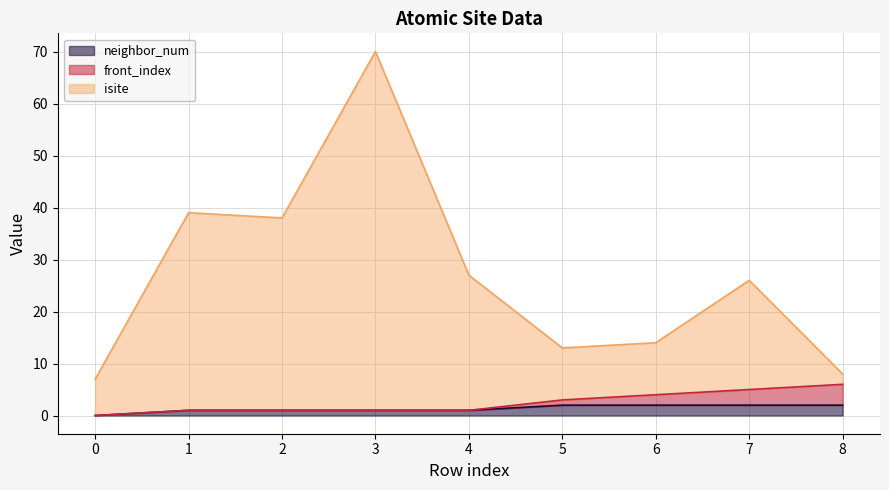

Where is neighbor_num nearest to the value 1?

1